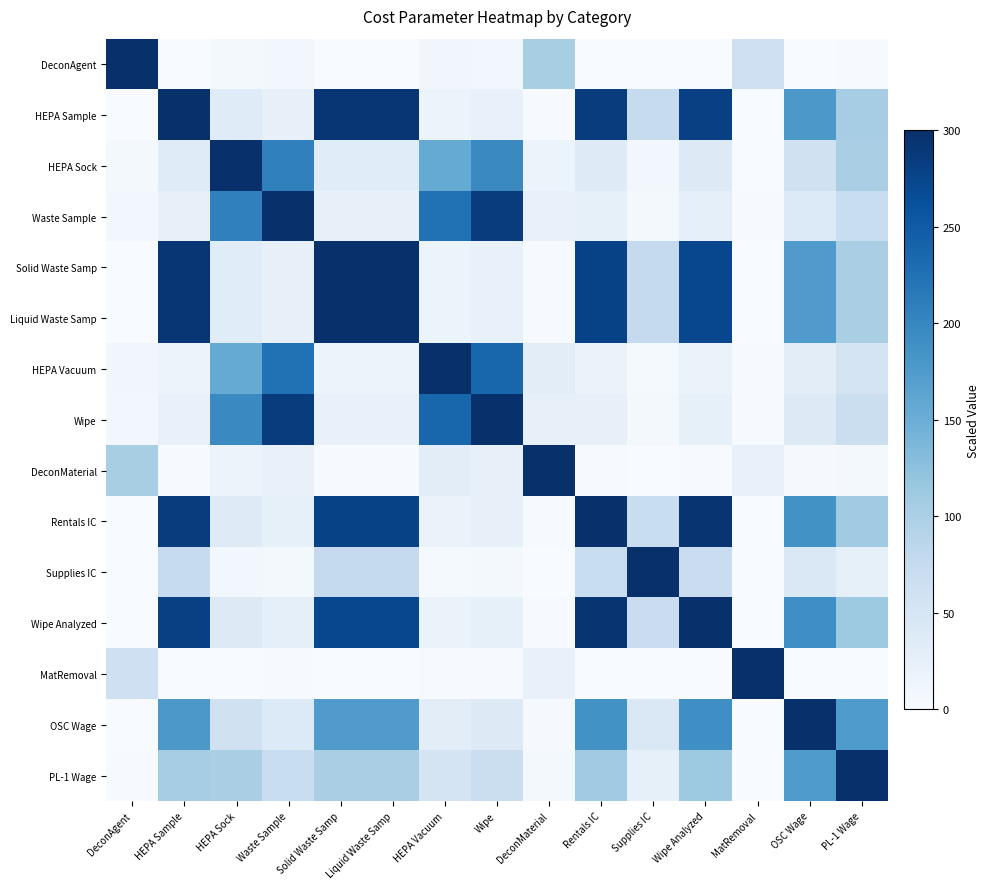

At which category is the sum across all series the highest?

Rentals IC